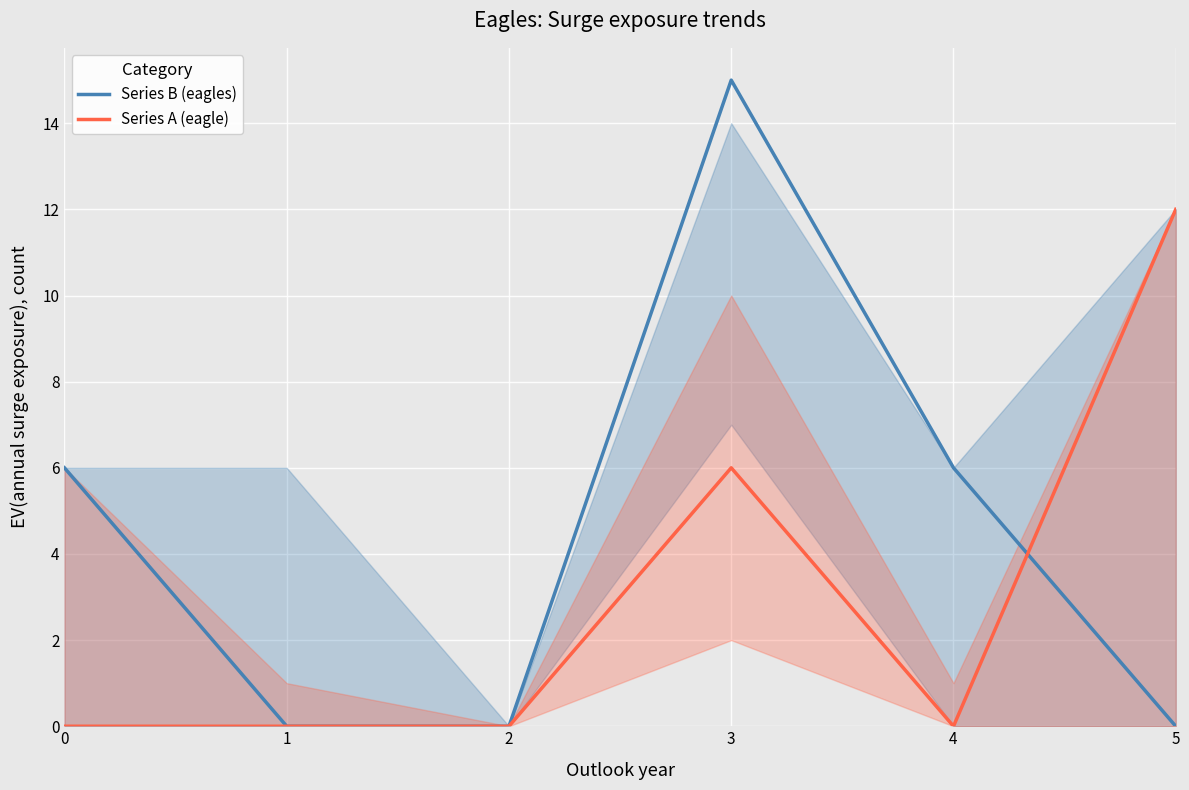

Which series has the largest total across all categories?

Series B (eagles)